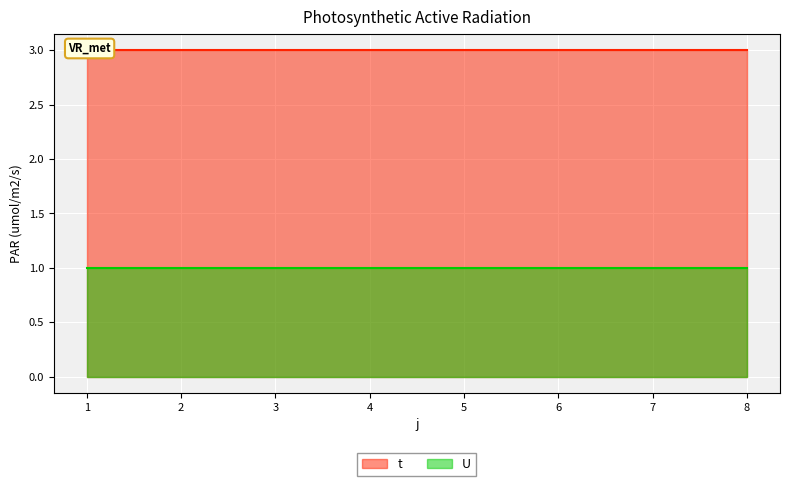

True or false: U and t cross at least once.

False